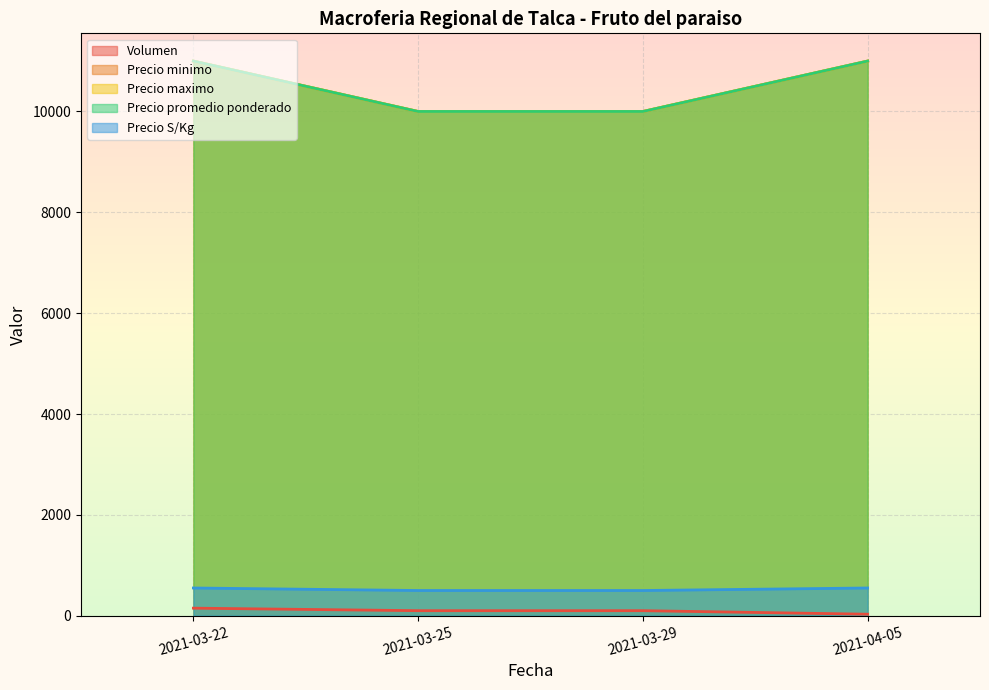

The Precio S/Kg series shows 550 at 2021-04-05. True or false?

True